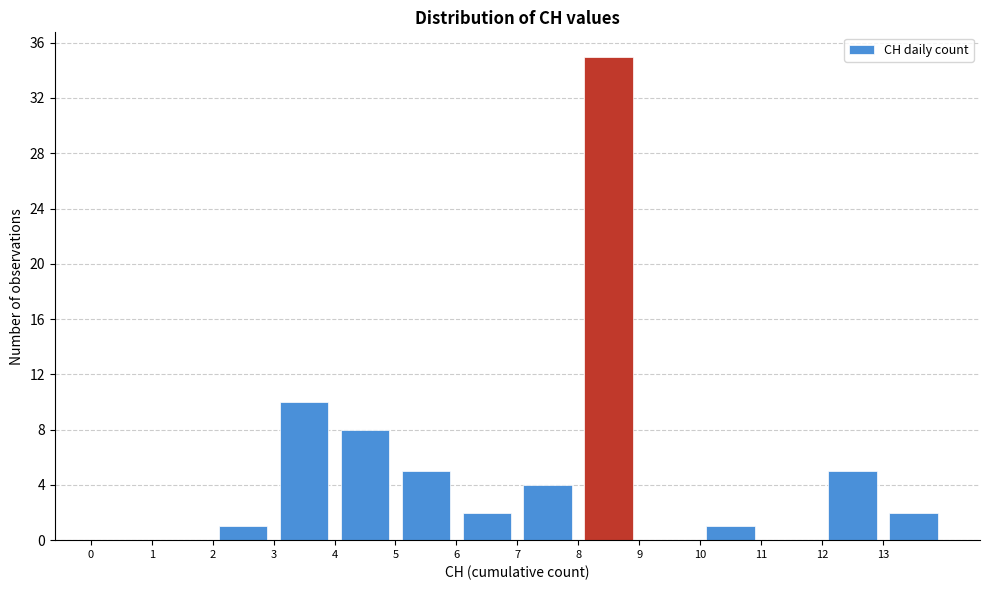

Reading left to right, list every bar in this chart as the range it spans on the x-axis followed by its height. The values are not printed on the chart, so give them approximately, as read against the axis.

0 to 1: 0
1 to 2: 0
2 to 3: 1
3 to 4: 10
4 to 5: 8
5 to 6: 5
6 to 7: 2
7 to 8: 4
8 to 9: 35
9 to 10: 0
10 to 11: 1
11 to 12: 0
12 to 13: 5
13 to 14: 2